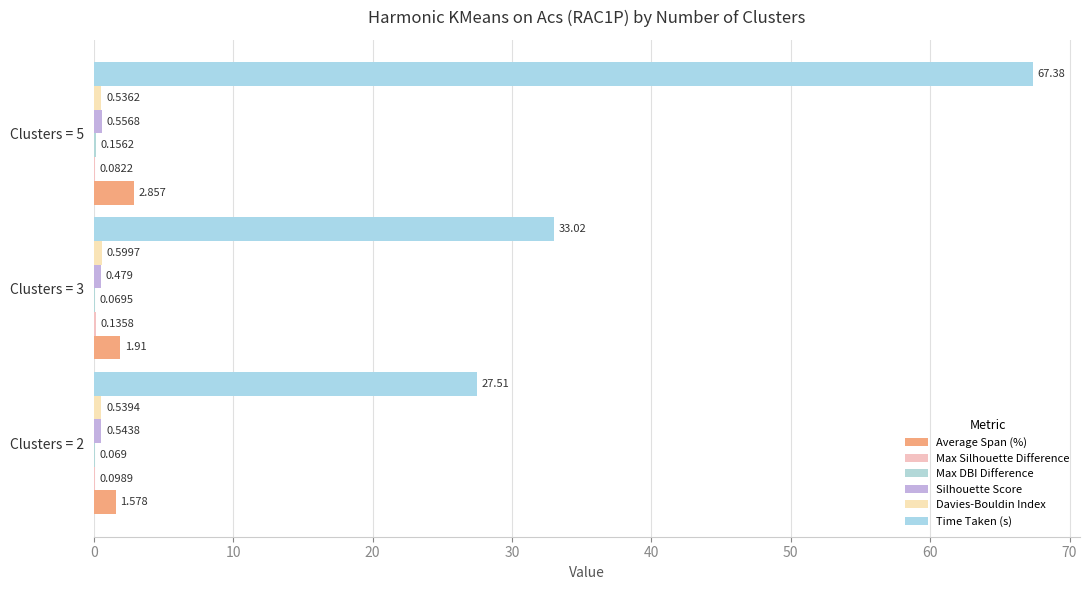

At which label is Time Taken (s) closest to 47?

Clusters = 3